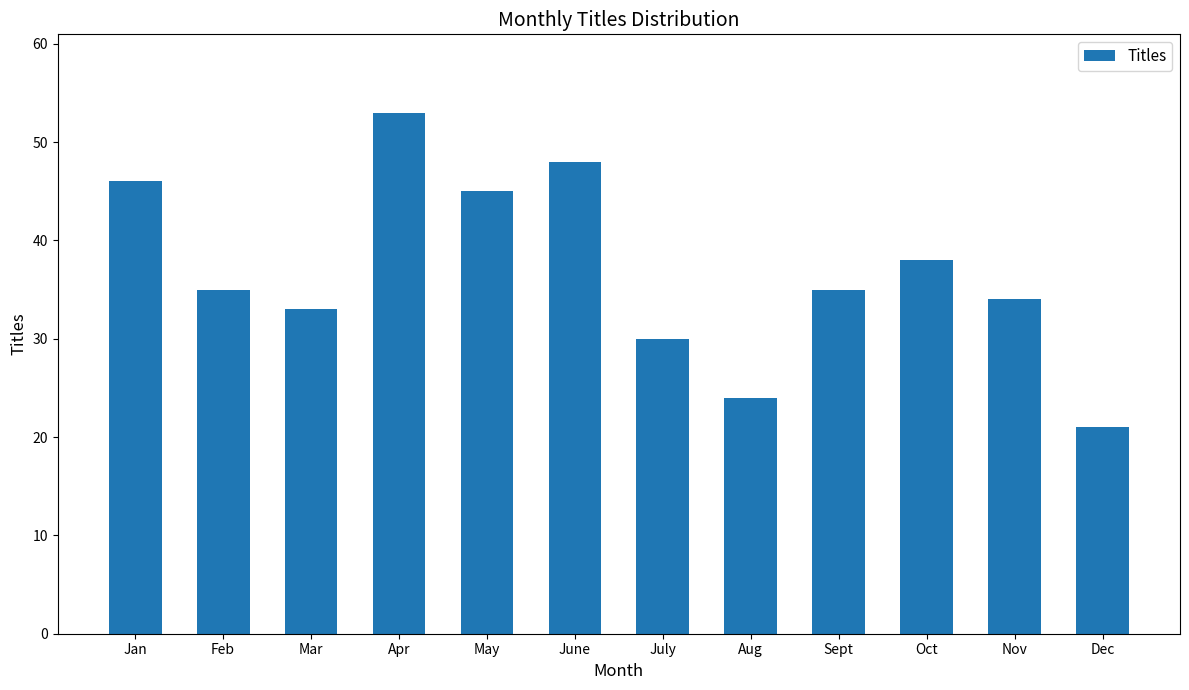

At which label does the data first exceed 35?

Jan